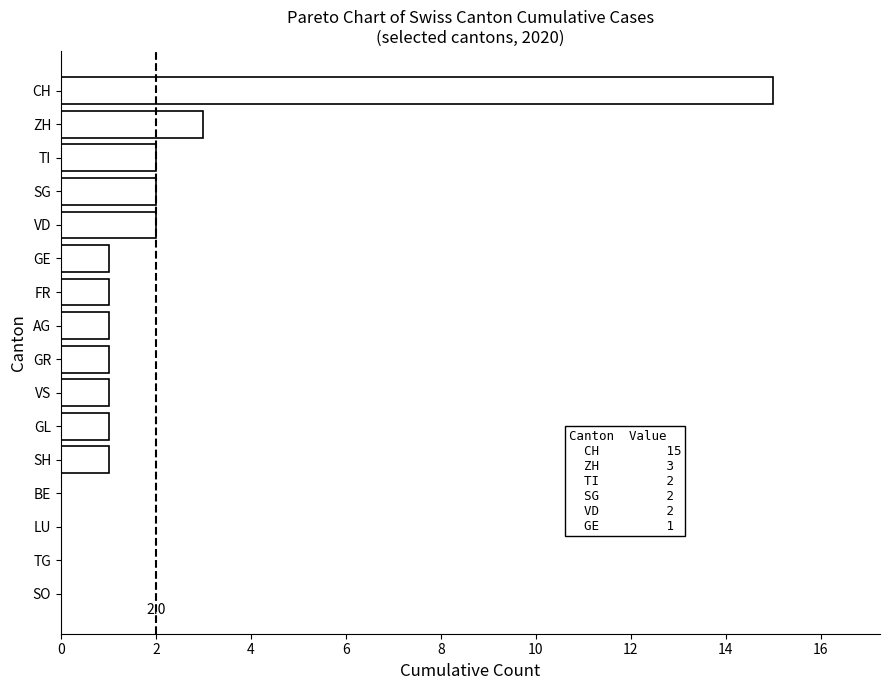

What is the maximum value shown in the chart?

15